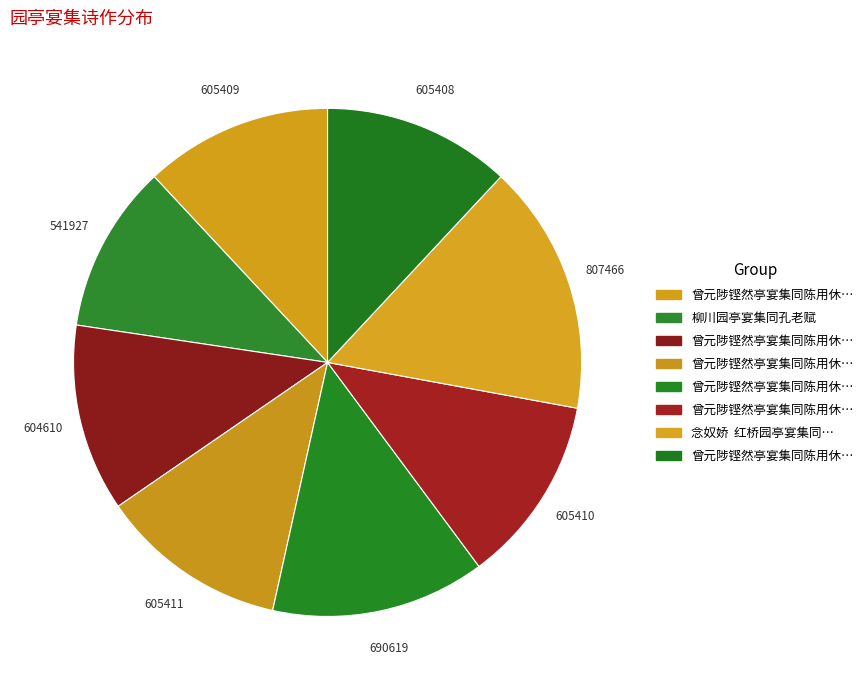

Which slice is the smallest?

柳川园亭宴集同孔老赋